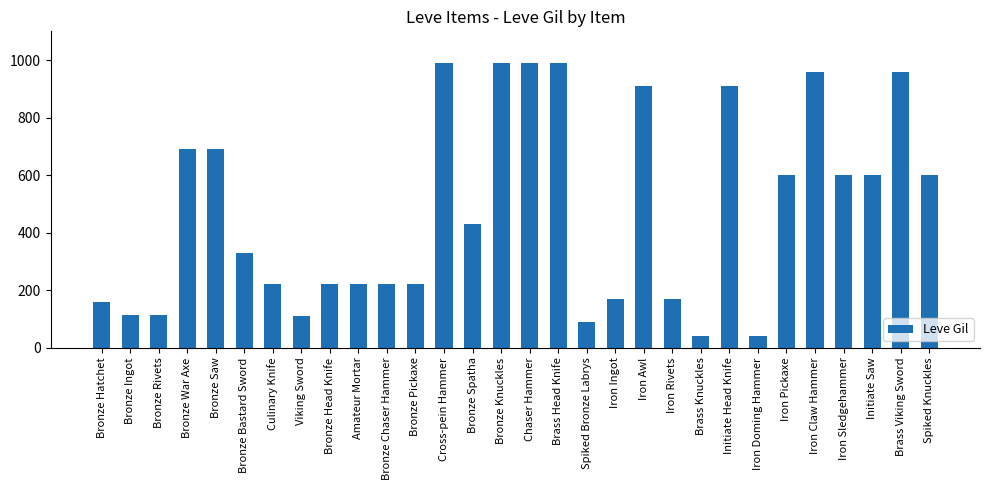

Count the number of data series in this chart.

1